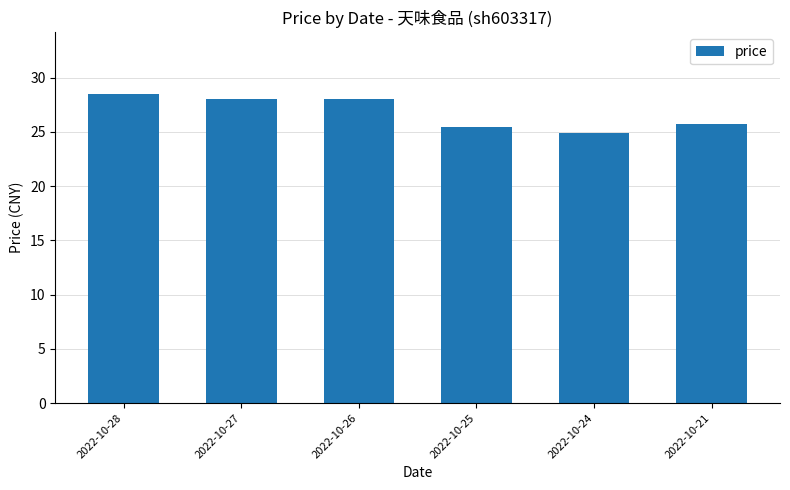

What is the change in value from 2022-10-28 to 2022-10-24?

-3.6